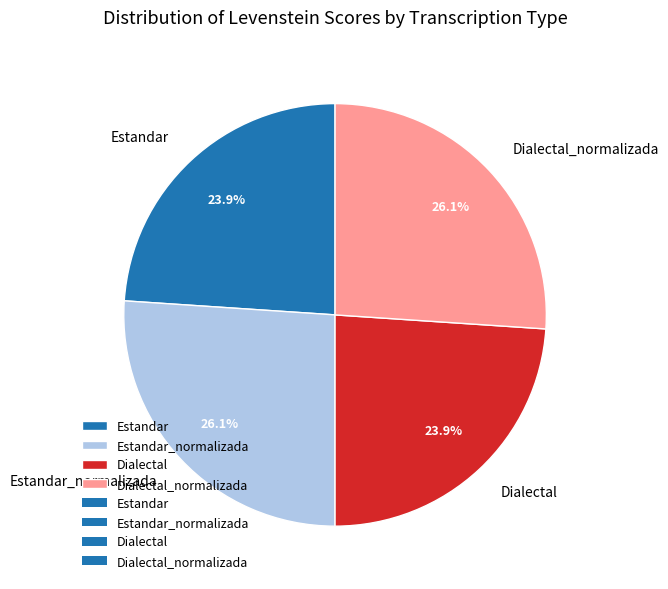

Between Estandar and Dialectal_normalizada, which is larger?

Dialectal_normalizada